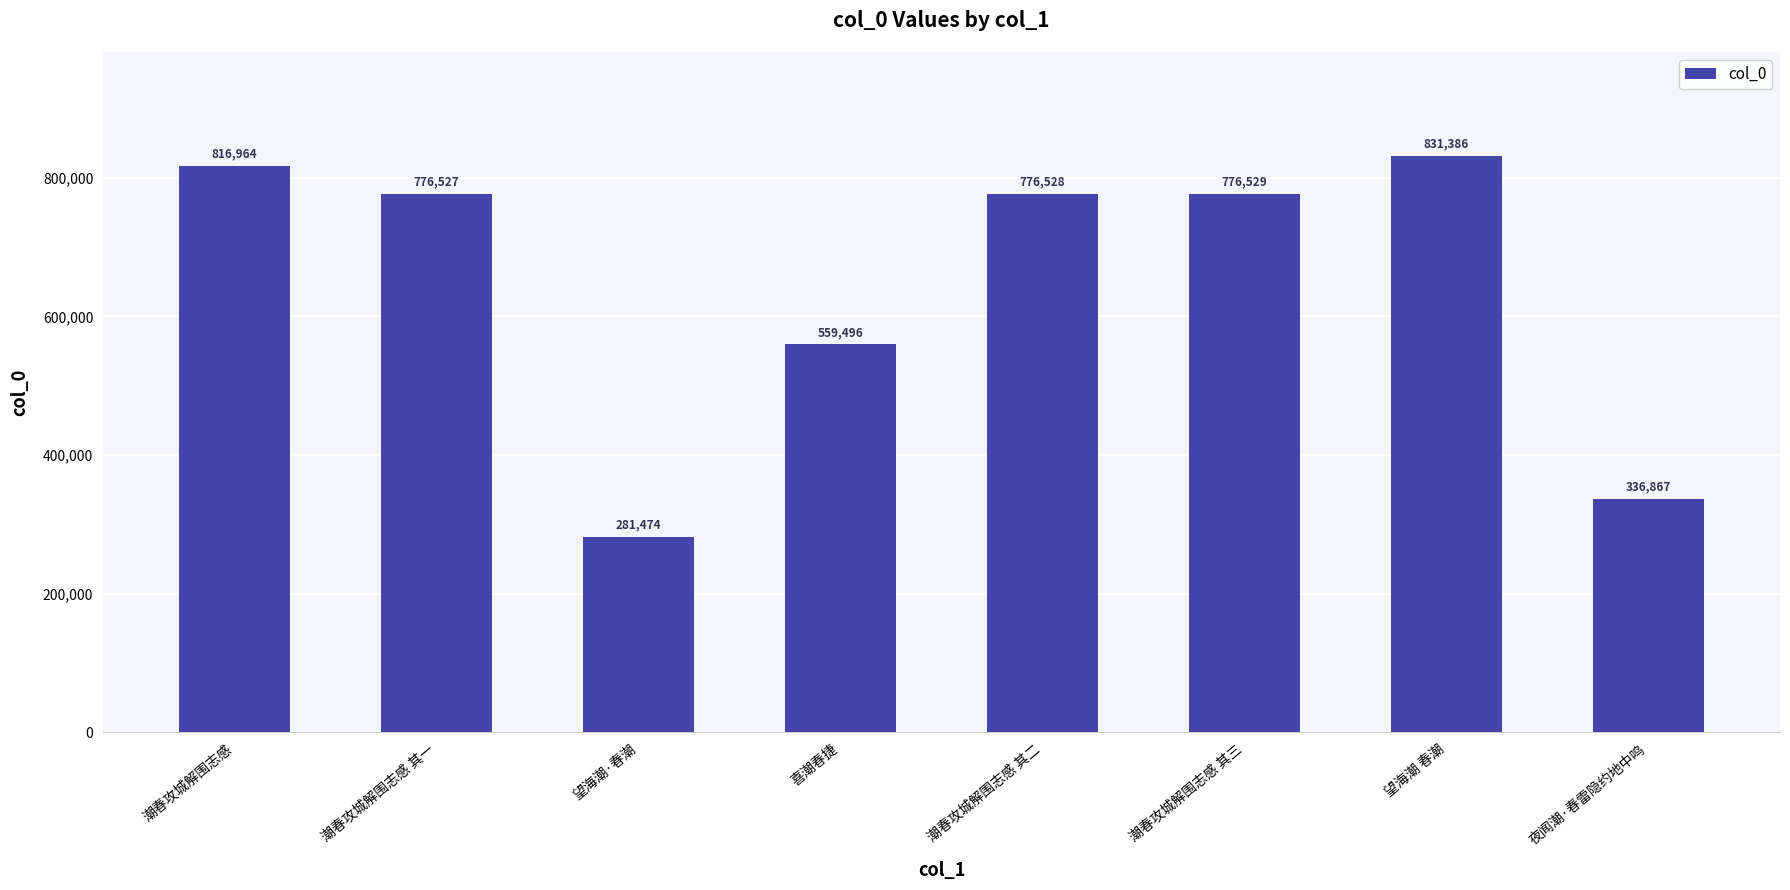

What is the minimum value shown in the chart?

281474